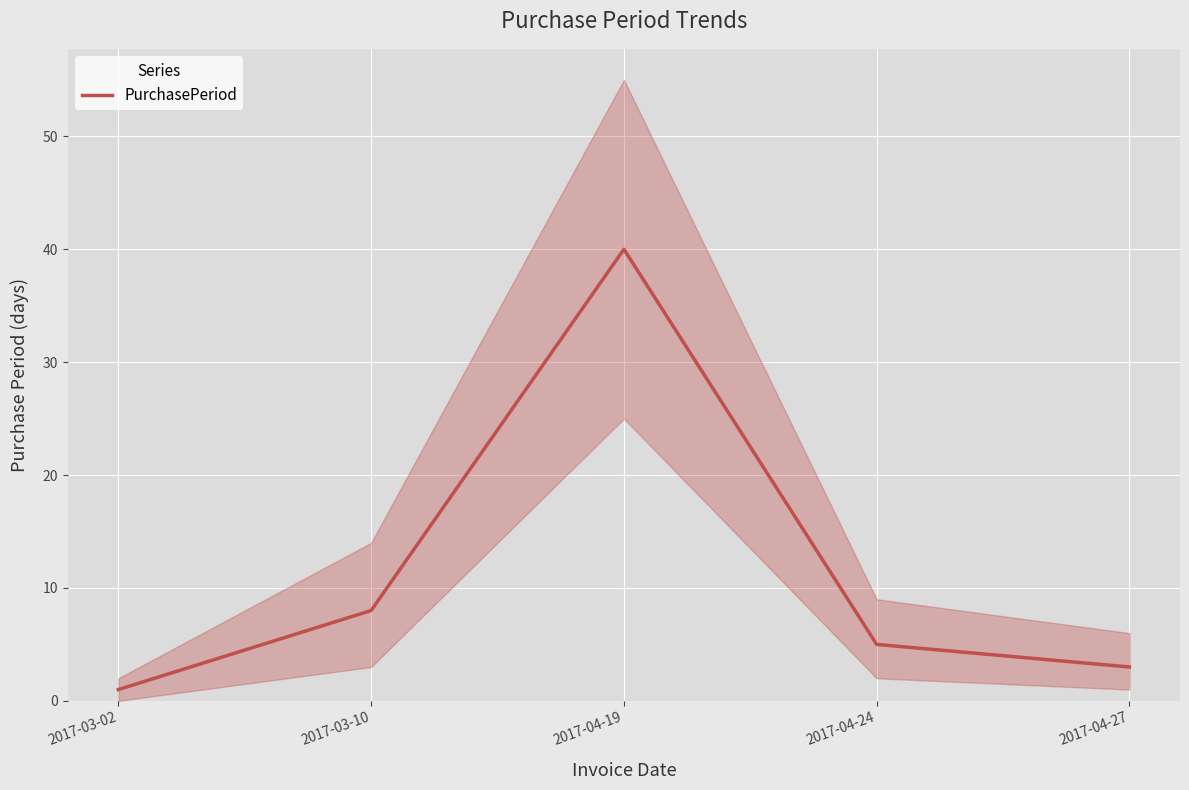

Where is the data nearest to the value 20?

2017-03-10